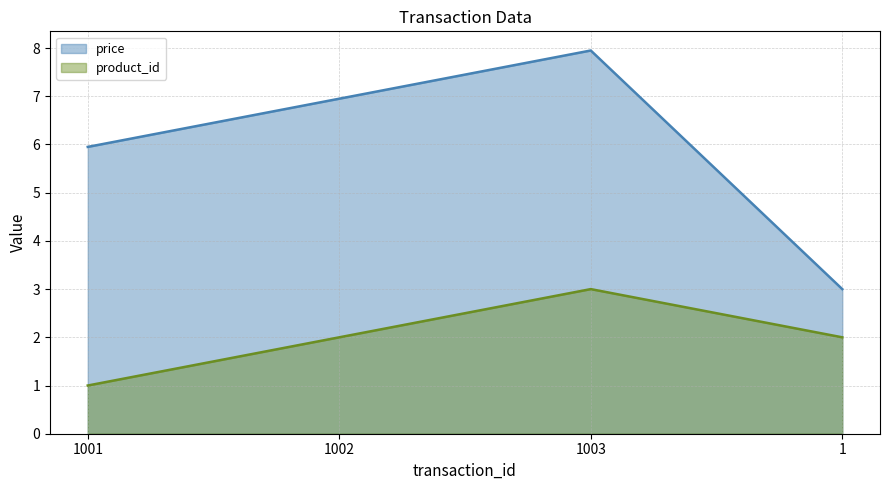

Count the number of data series in this chart.

2